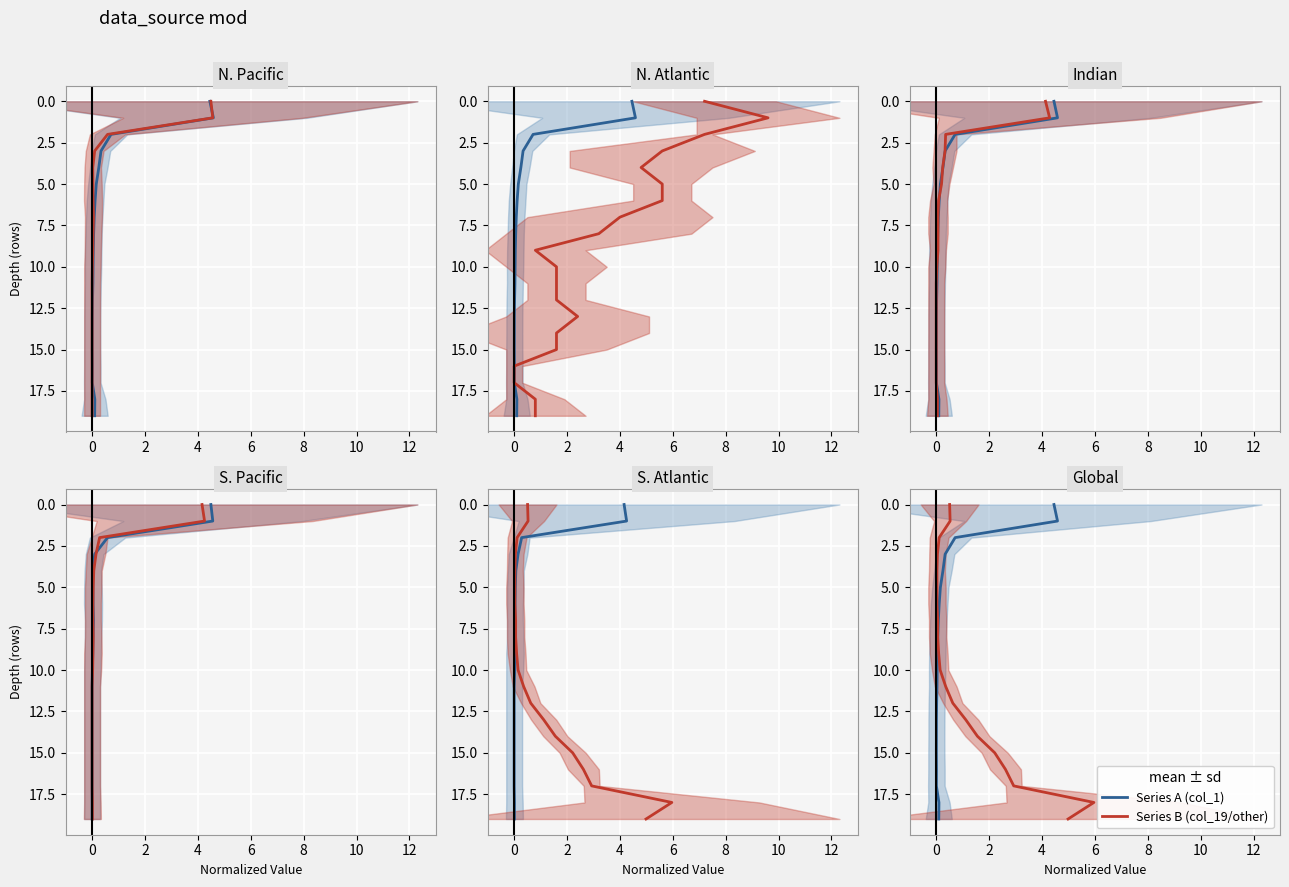

Which series has the largest total across all categories?

col_1